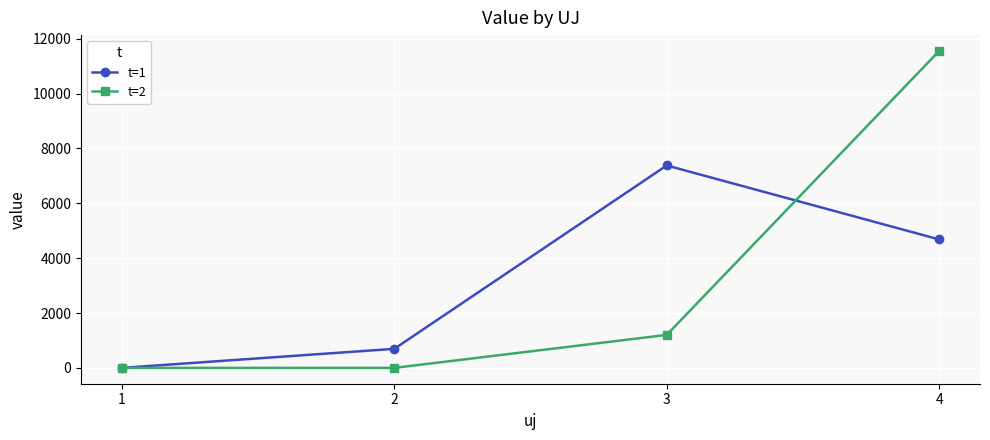

Reading left to right, what are all the values shown in this chart?

t=1: 0.0	694.1	7379.1	4682.7
t=2: 0.0	0.0	1202.1	11553.8